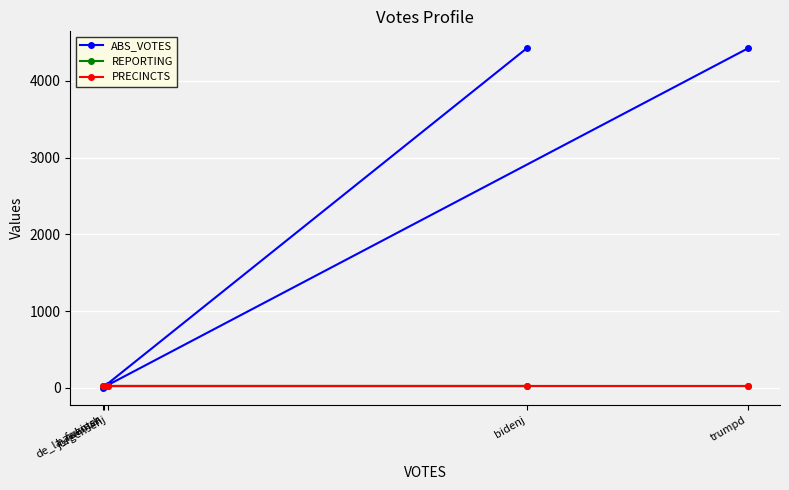

Is the value of ABS_VOTES at de_la_fuenter greater than the value of REPORTING at bidenj?

No